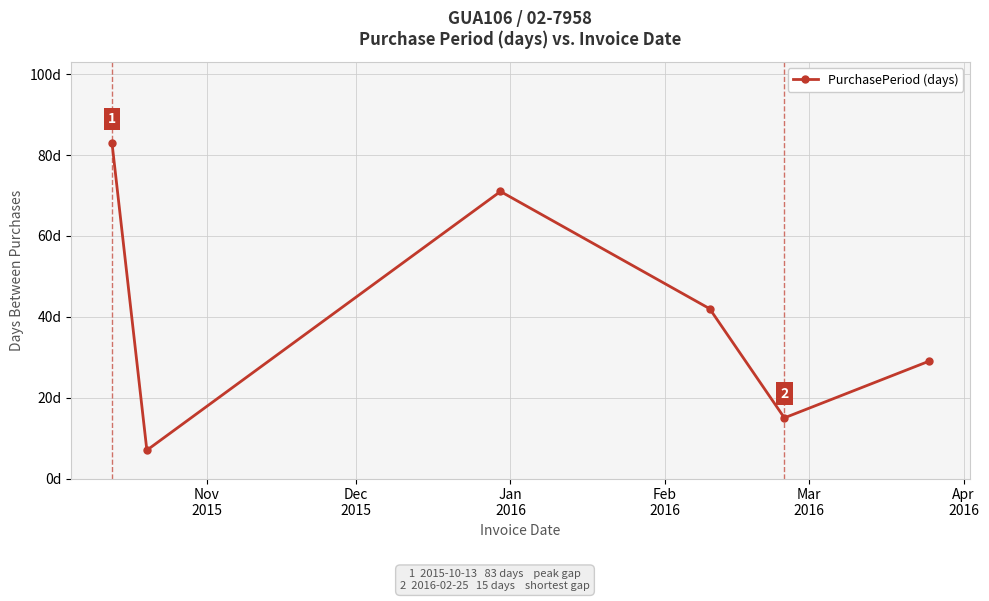

What is the sum of all values?

247